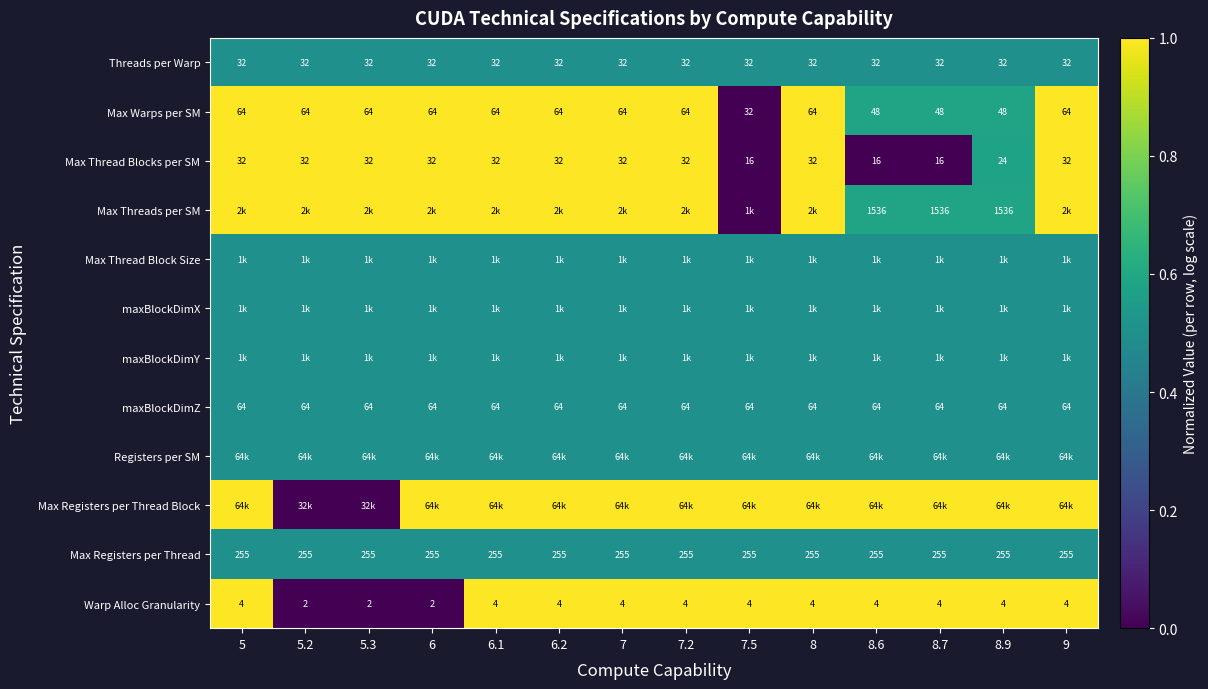

What value does the Max Registers per Thread series have at 8.6?

255.0